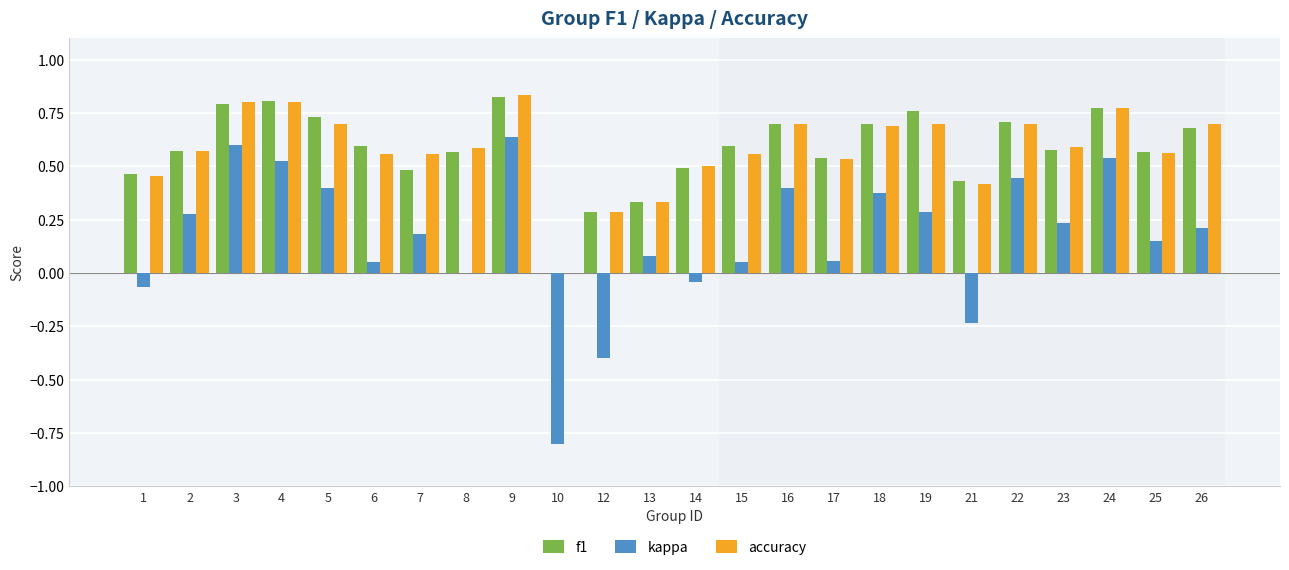

How many groups of bars are there?

24